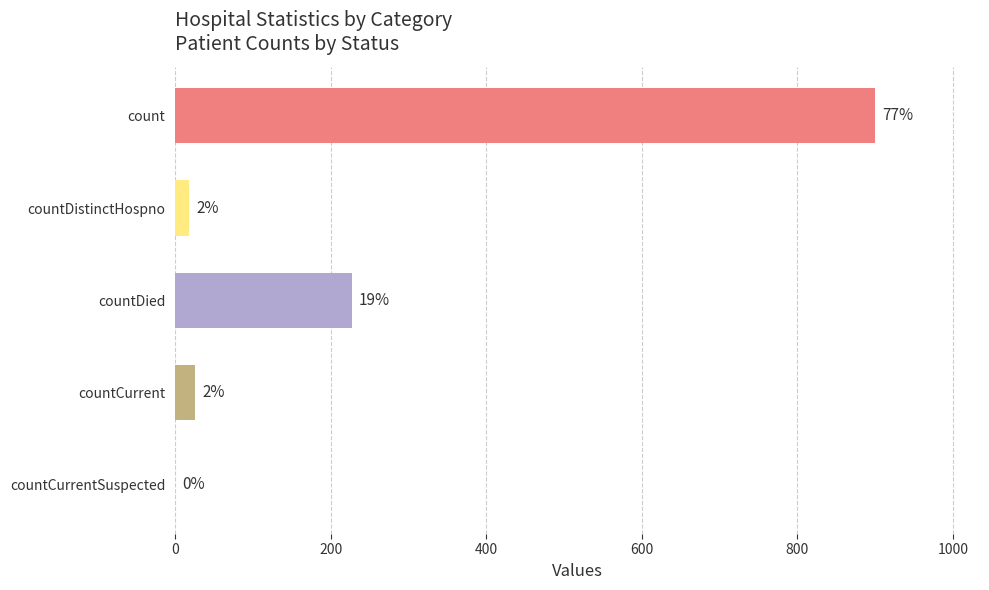

Is it true that the value at count is 900?

True